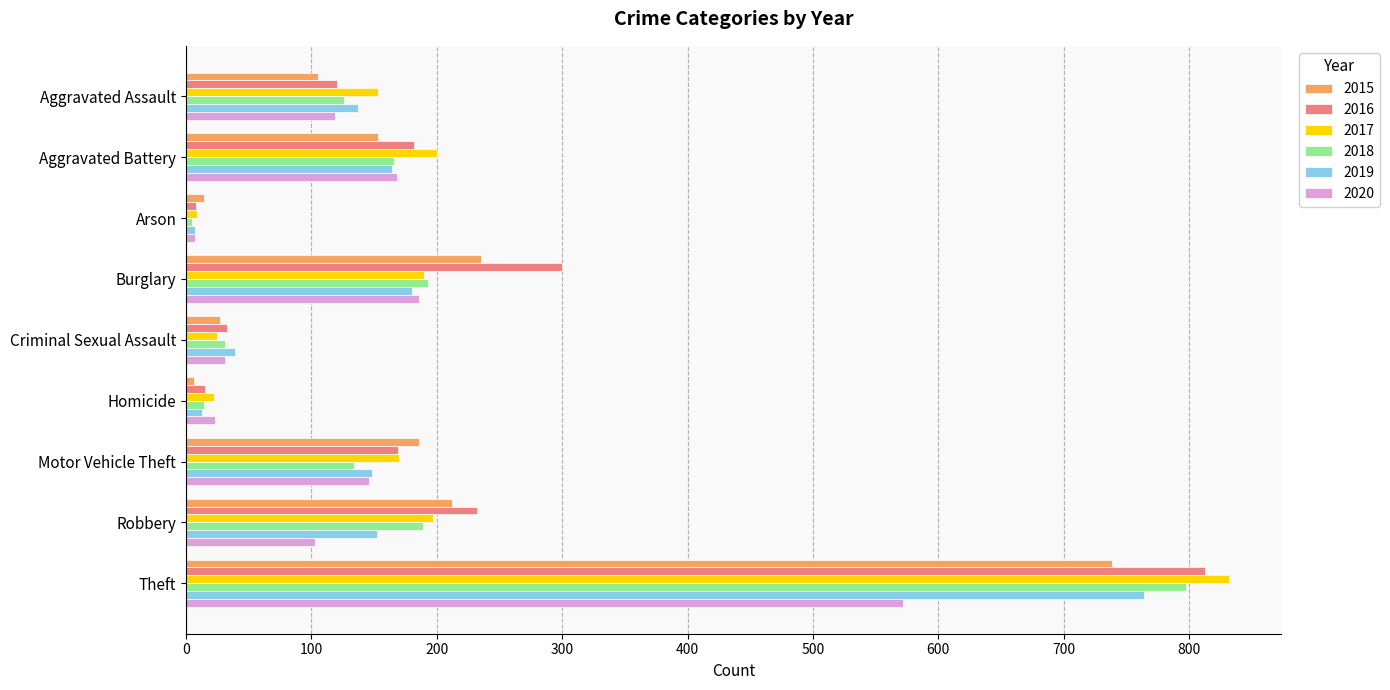

Where is 2020 nearest to the value 289?

Burglary